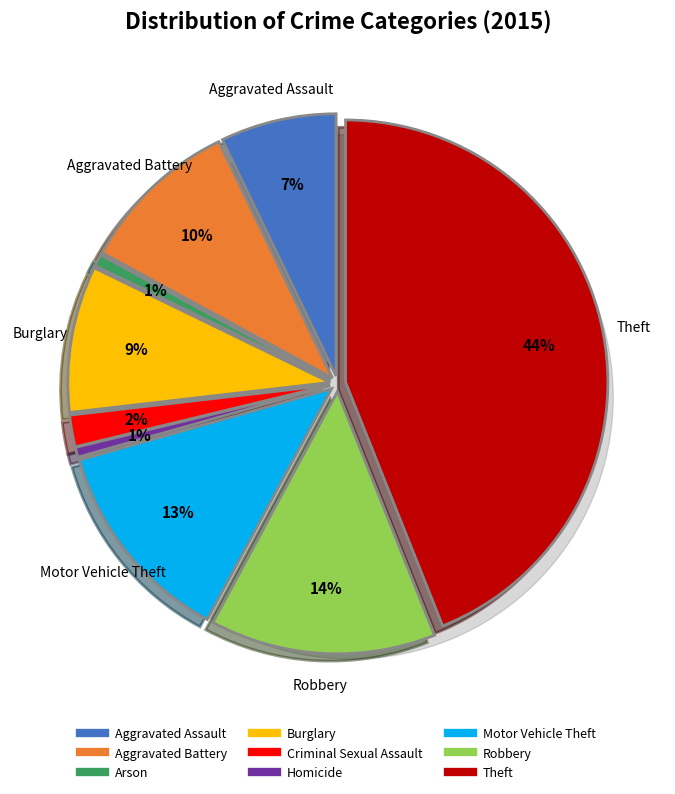

Combined, do Robbery and Aggravated Assault account for over 50%?

No